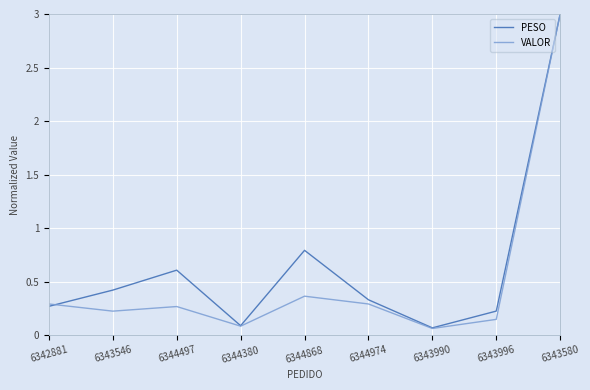

In PESO, how many points are higher than both neighbors (excluding endpoints)?

2